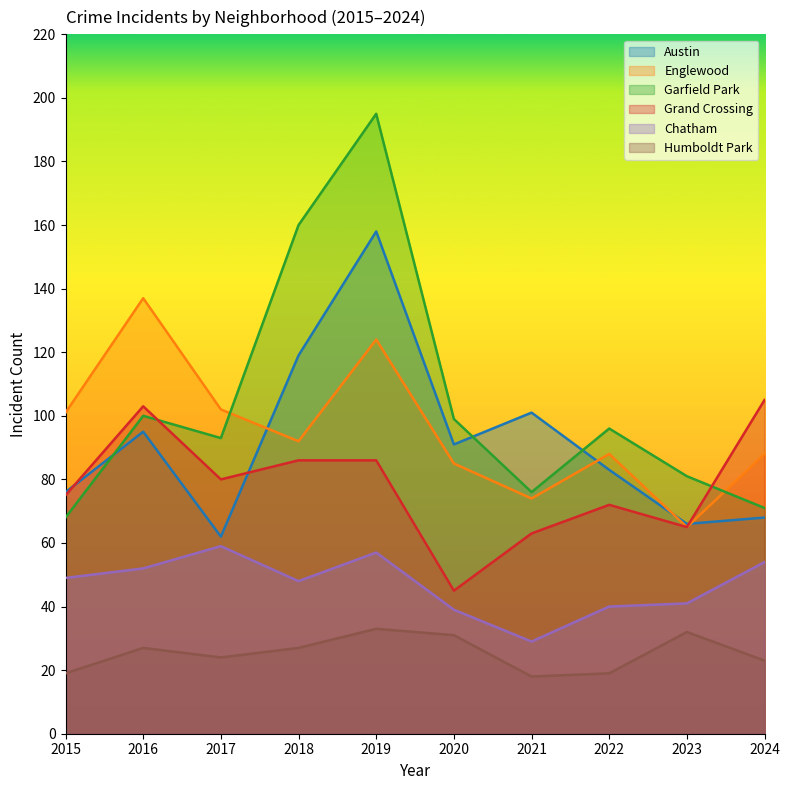

What is the value of the Grand Crossing point at the 1st from the left?

75